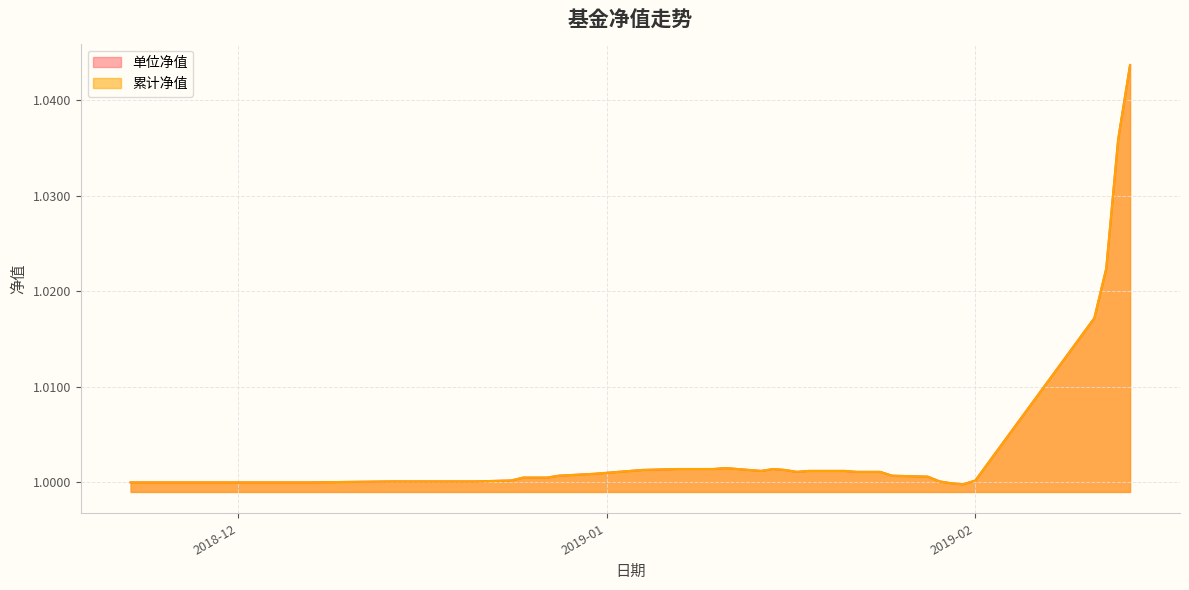

Which category has the highest value across all series?

2019-02-14